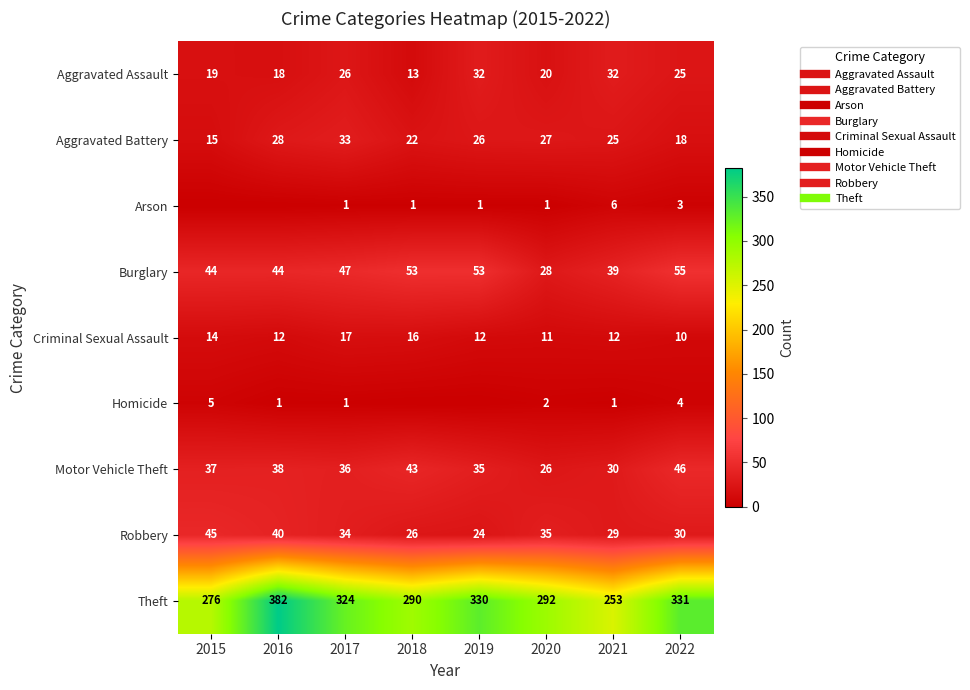

What is the spread (max minus min) of values at 2015?

276